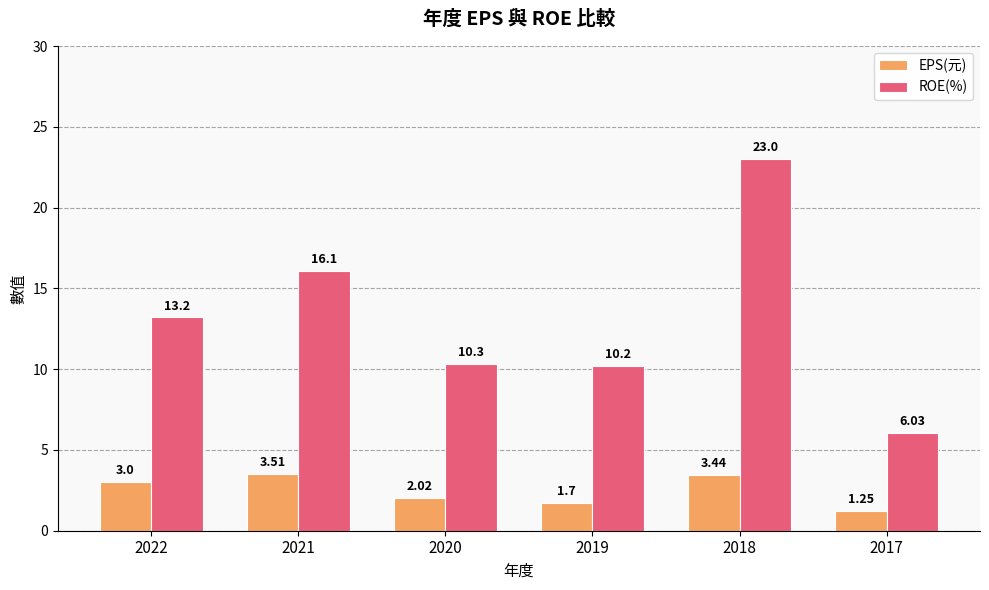

What is the maximum value for EPS(元)?

3.5